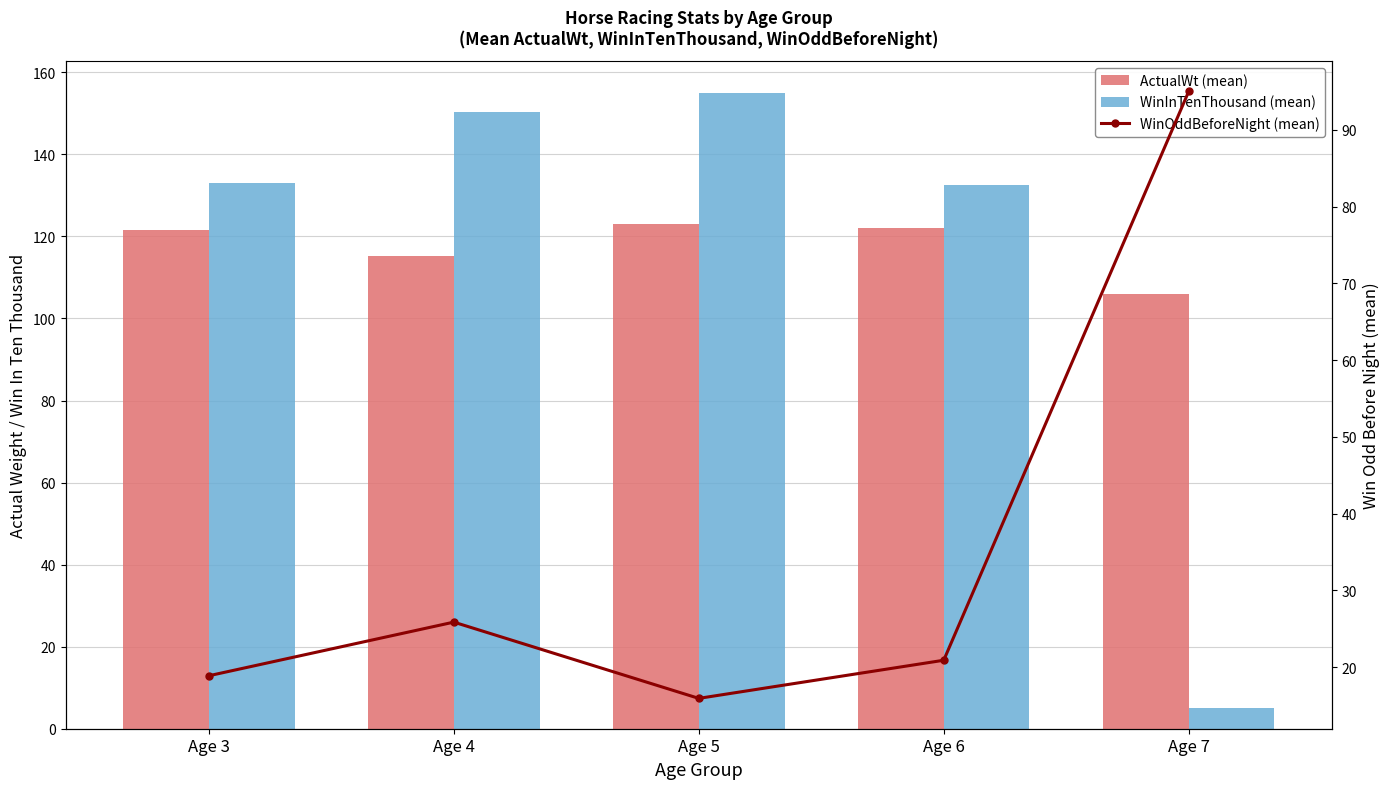

Which has a higher value, Age 3 or Age 6?

Age 6